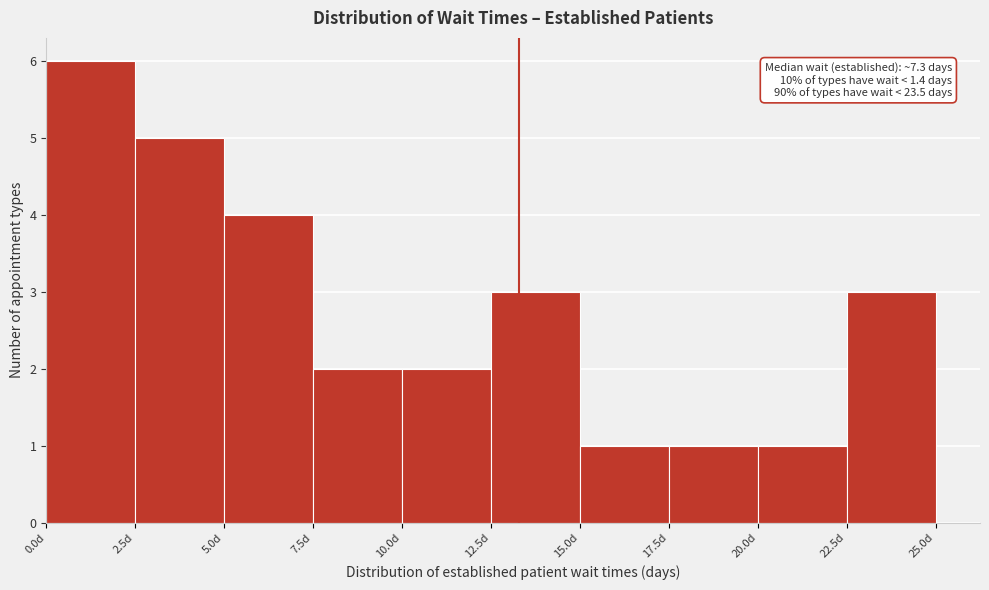

Over which range of the x-axis is the bar tallest?

0.0 to 2.5